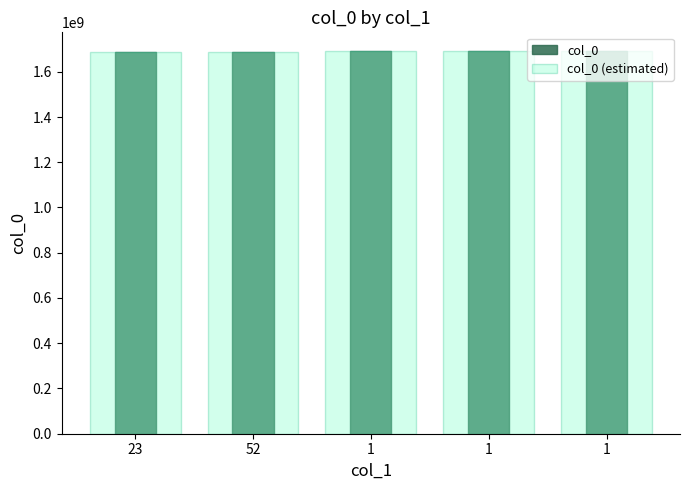

Which category has the lowest value across all series?

23